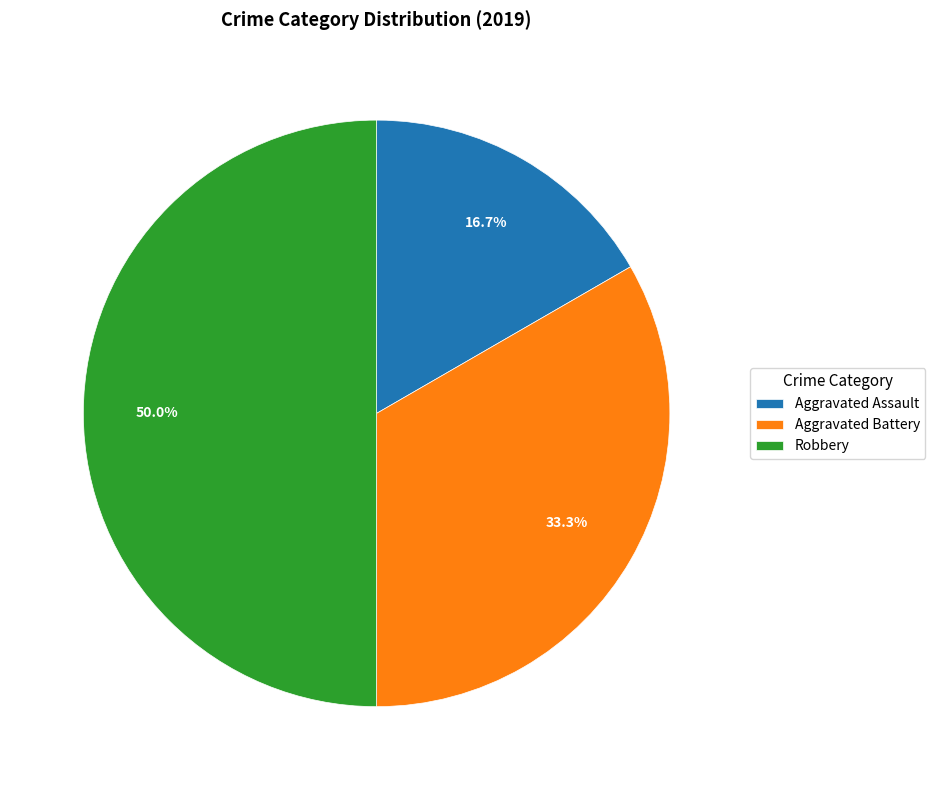

Which category has the smallest portion of the pie?

Aggravated Assault